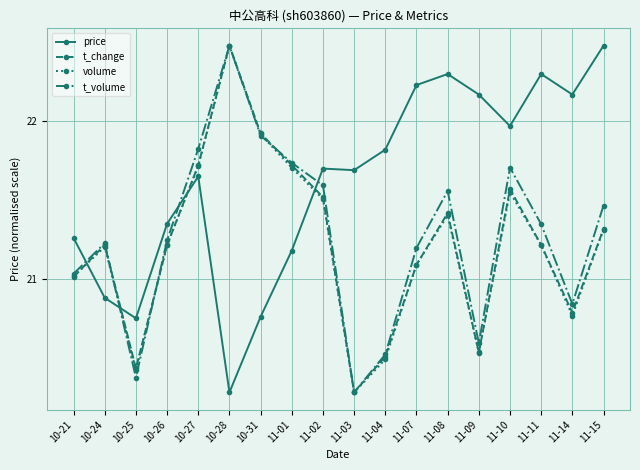

True or false: t_change has more than 2 interior local peaks.

True